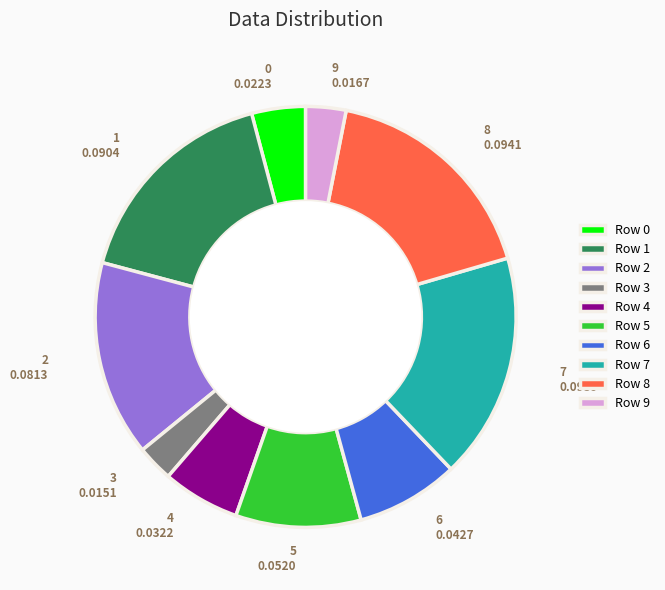

Does Row 9 represent more than half of the total?

No